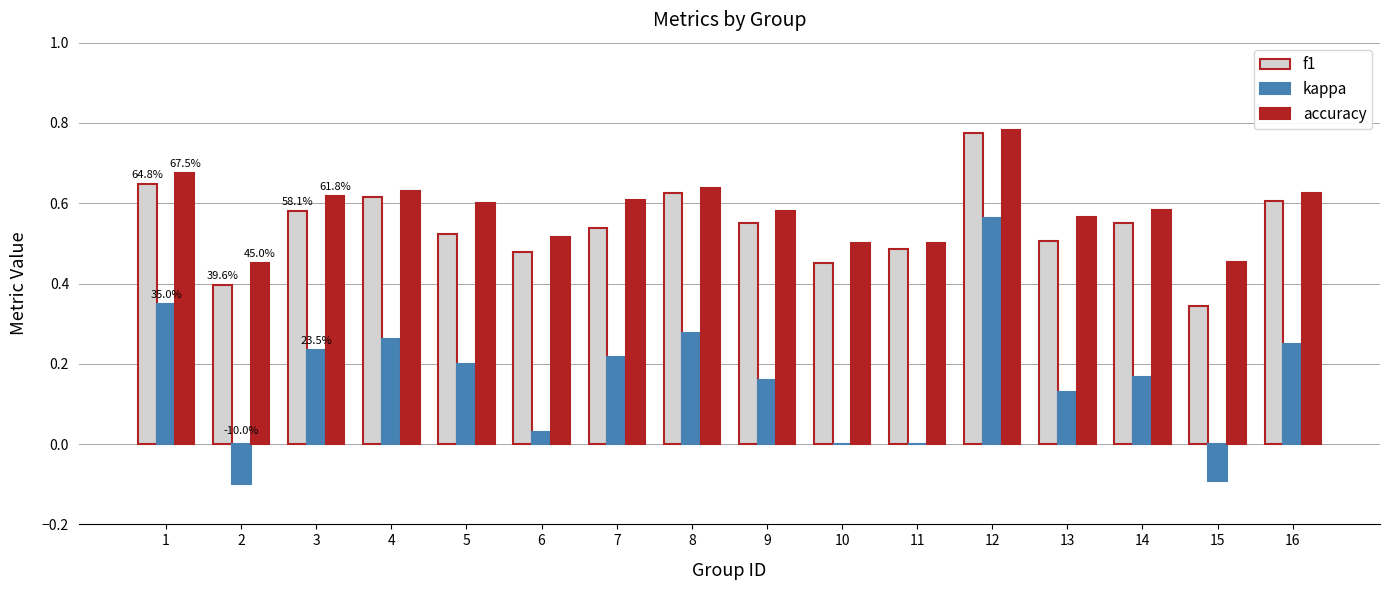

The f1 series shows 0.9 at 8. True or false?

False